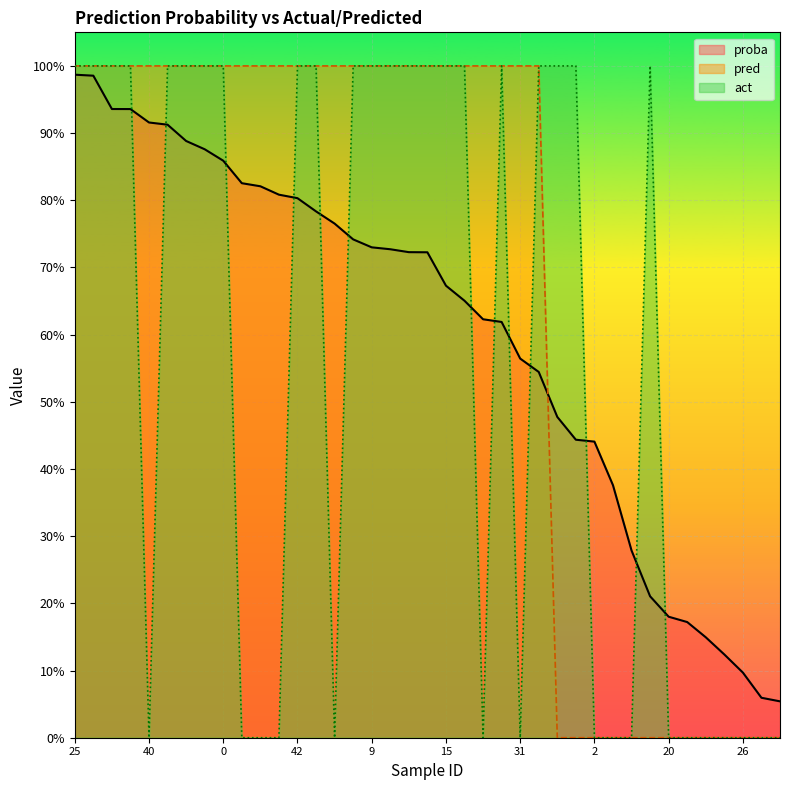

True or false: act has a value of 1.0 at 33.

True